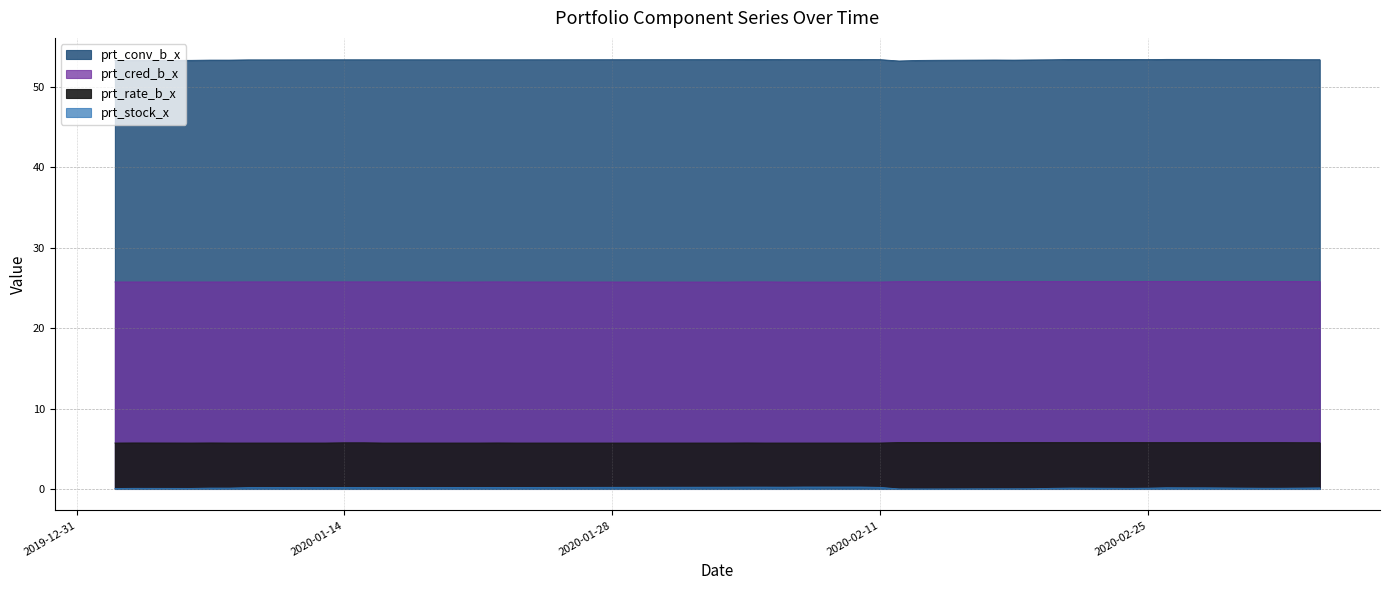

At which label does prt_cred_b_x reach its minimum?

2020-01-20